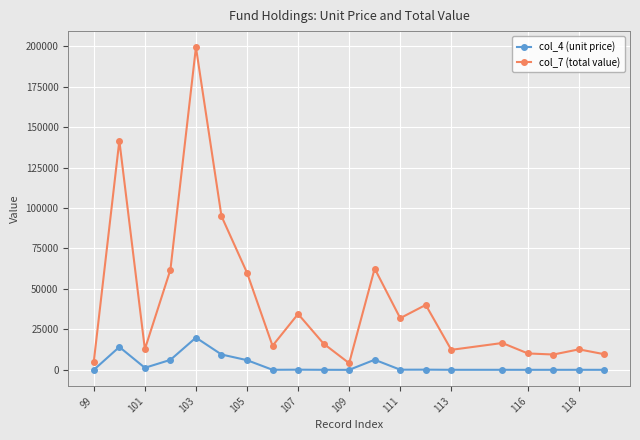

Count the number of categories in the chart.

20